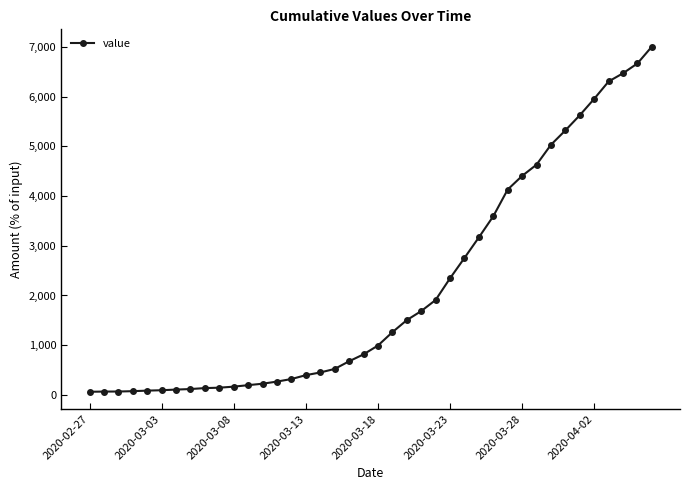

How many lines are shown in the chart?

1